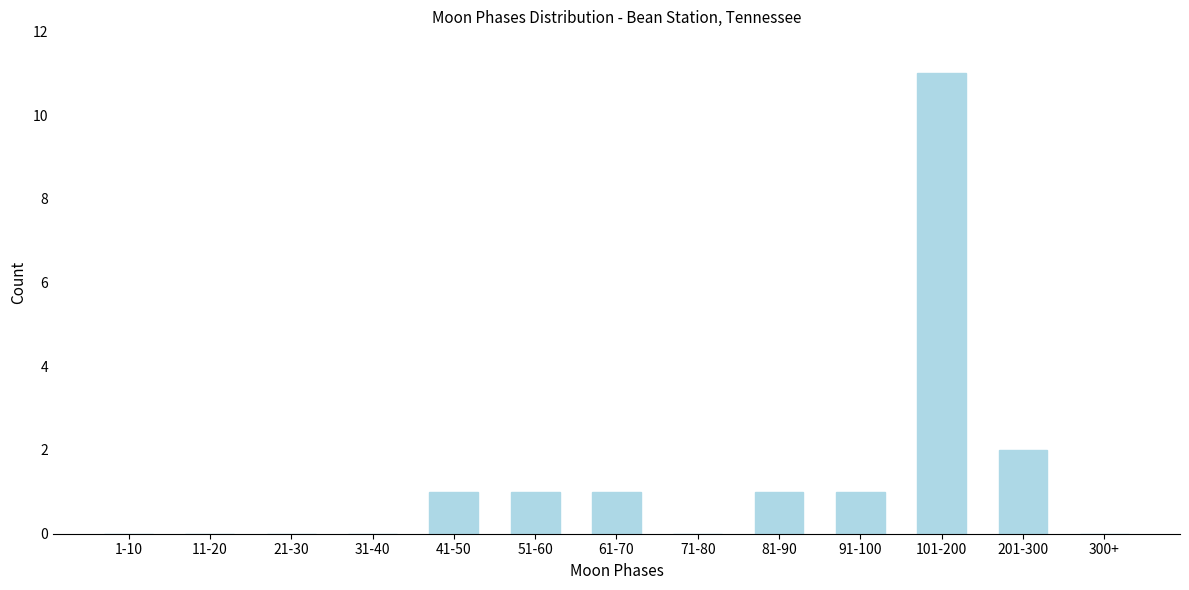

Reading left to right, list all the values displayed in this chart.

1-10=0	11-20=0	21-30=0	31-40=0	41-50=1	51-60=1	61-70=1	71-80=0	81-90=1	91-100=1	101-200=11	201-300=2	300+=0